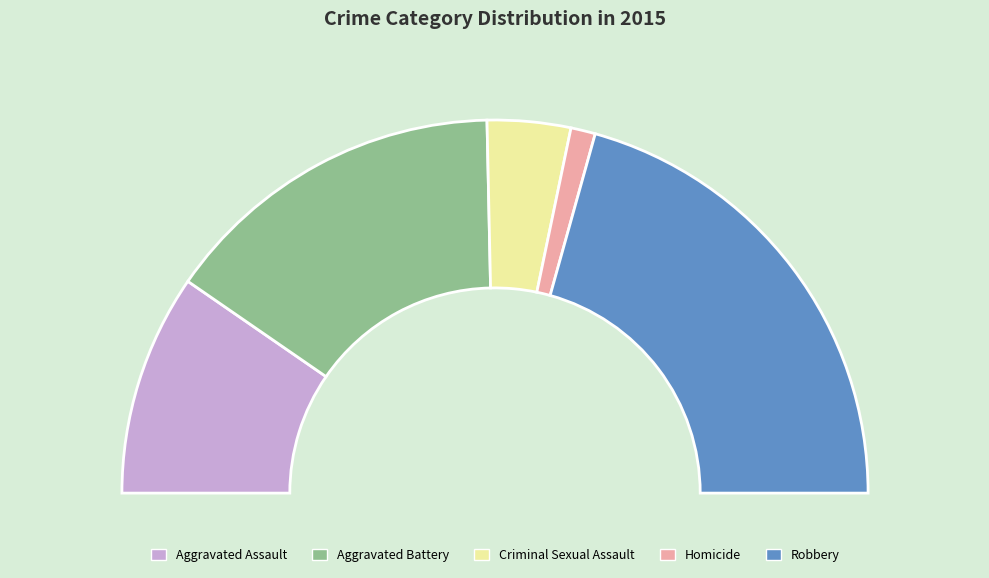

Does Aggravated Assault account for over 50% of the chart?

No